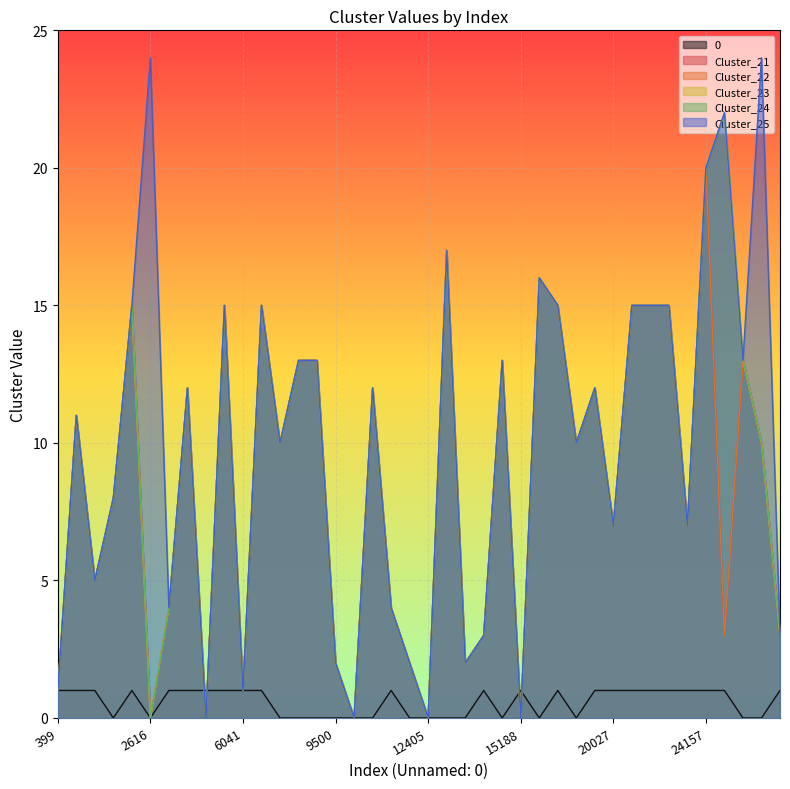

At which category is the sum across all series the highest?

24157